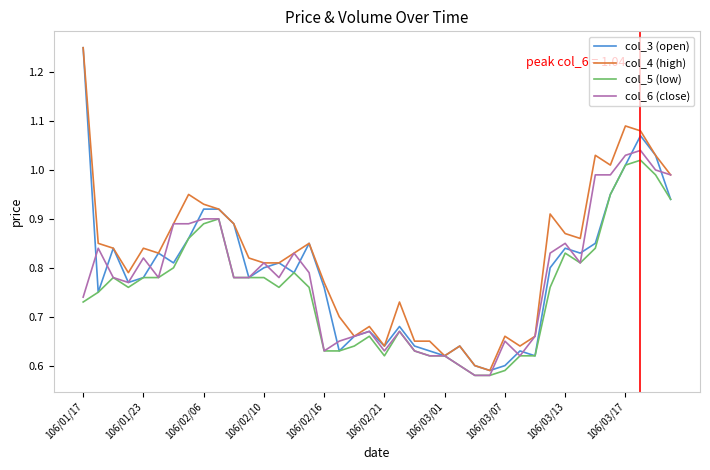

Which series has the largest total across all categories?

col_4 (high)